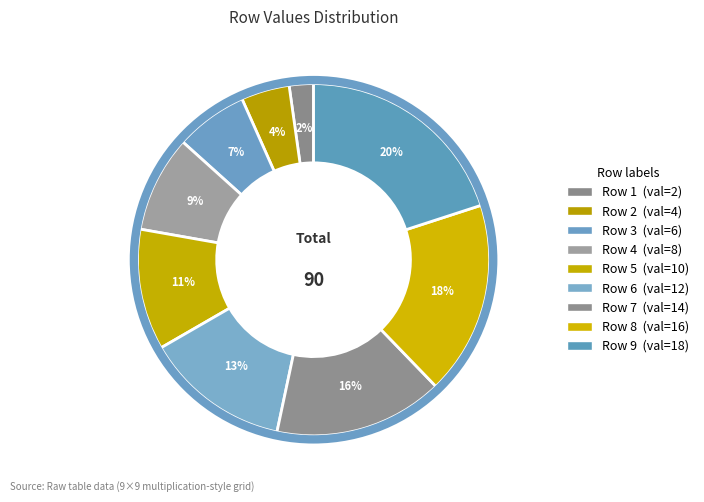

What is the smallest slice in the pie chart?

1